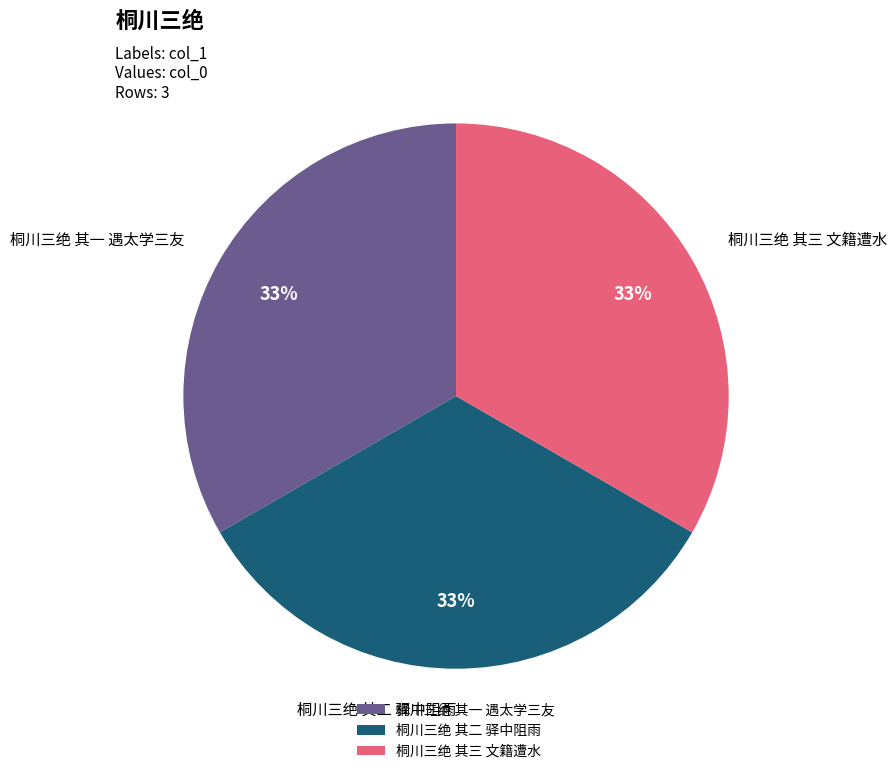

Is the sum of 桐川三绝 其一 遇太学三友 and 桐川三绝 其二 驿中阻雨 greater than half?

Yes